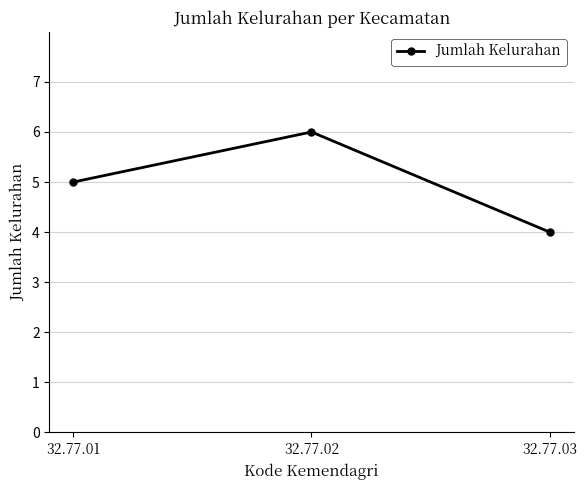

Reading right to left, what are all the values shown in this chart?

32.77.03=4	32.77.02=6	32.77.01=5